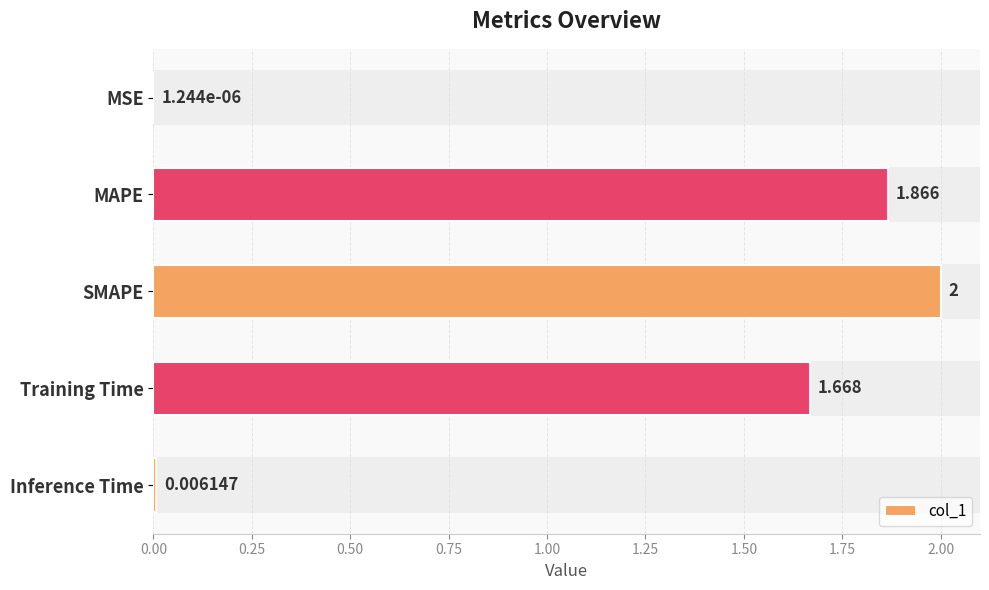

Between SMAPE and MSE, which is larger?

SMAPE